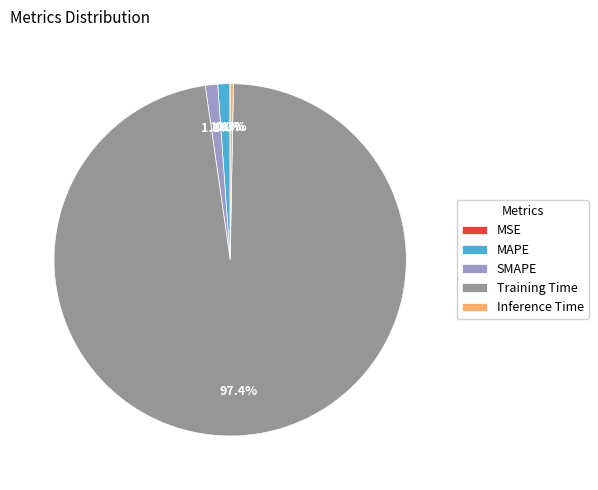

What portion of the pie excludes SMAPE?

98.9%